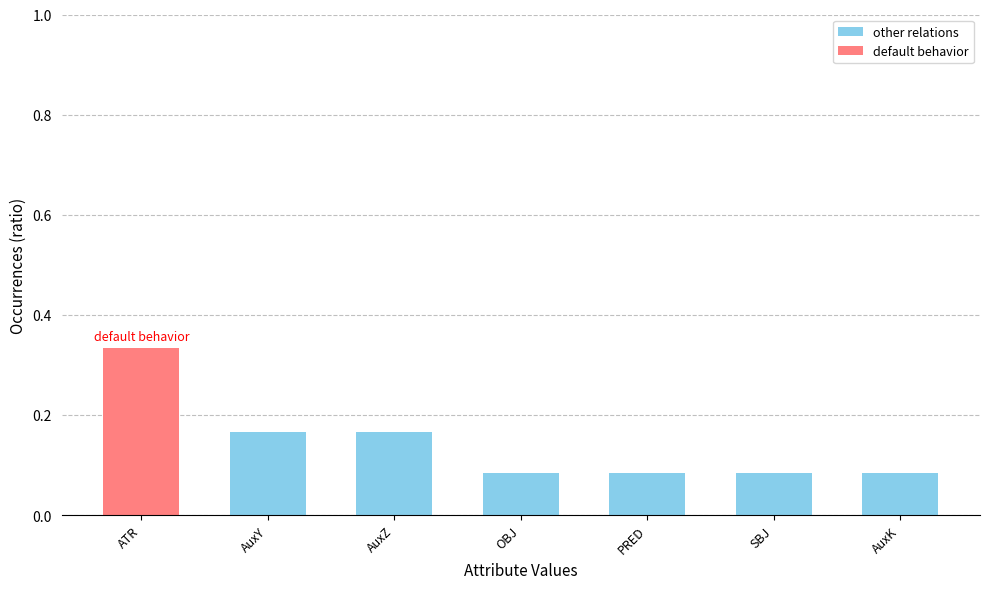

The value at ATR is 0.6. True or false?

False